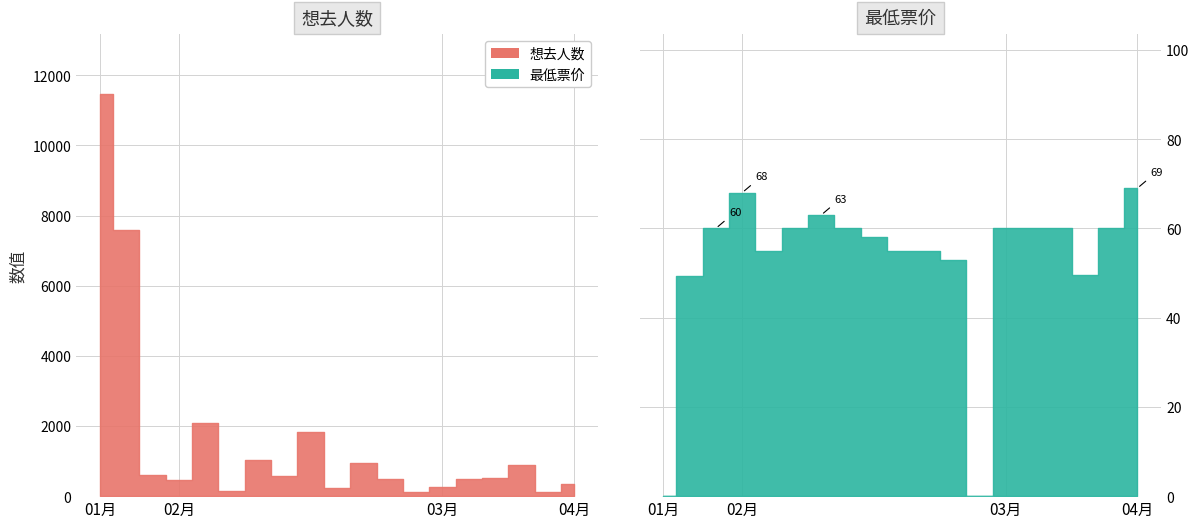

What are all the series names shown in the legend?

想去人数, 最低票价